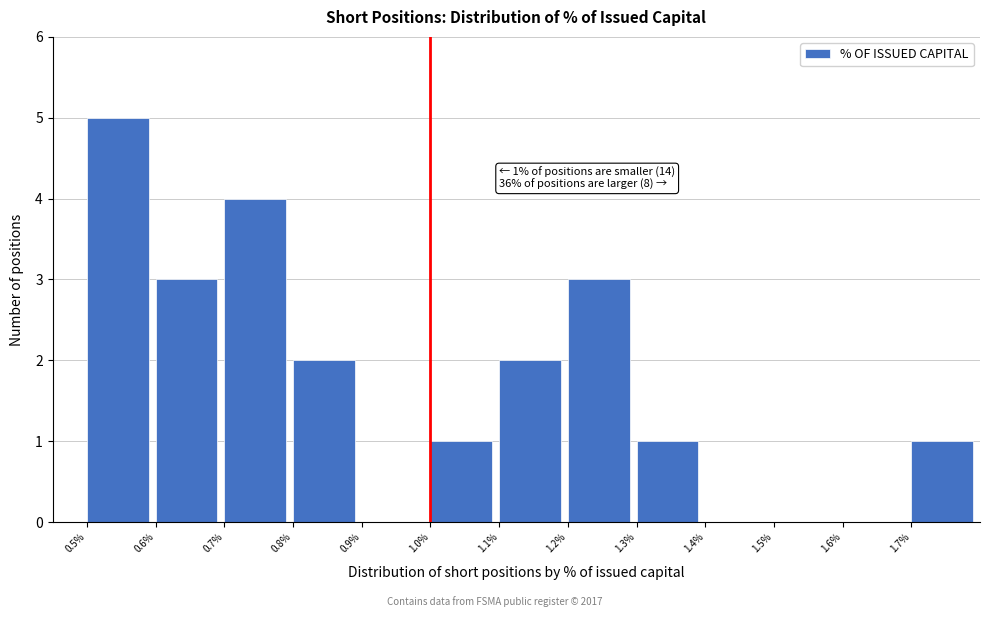

Reading left to right, list all the values displayed in this chart.

0.5%=5	0.6%=3	0.7%=4	0.8%=2	0.9%=0	1.0%=1	1.1%=2	1.2%=3	1.3%=1	1.4%=0	1.5%=0	1.6%=0	1.7%=1